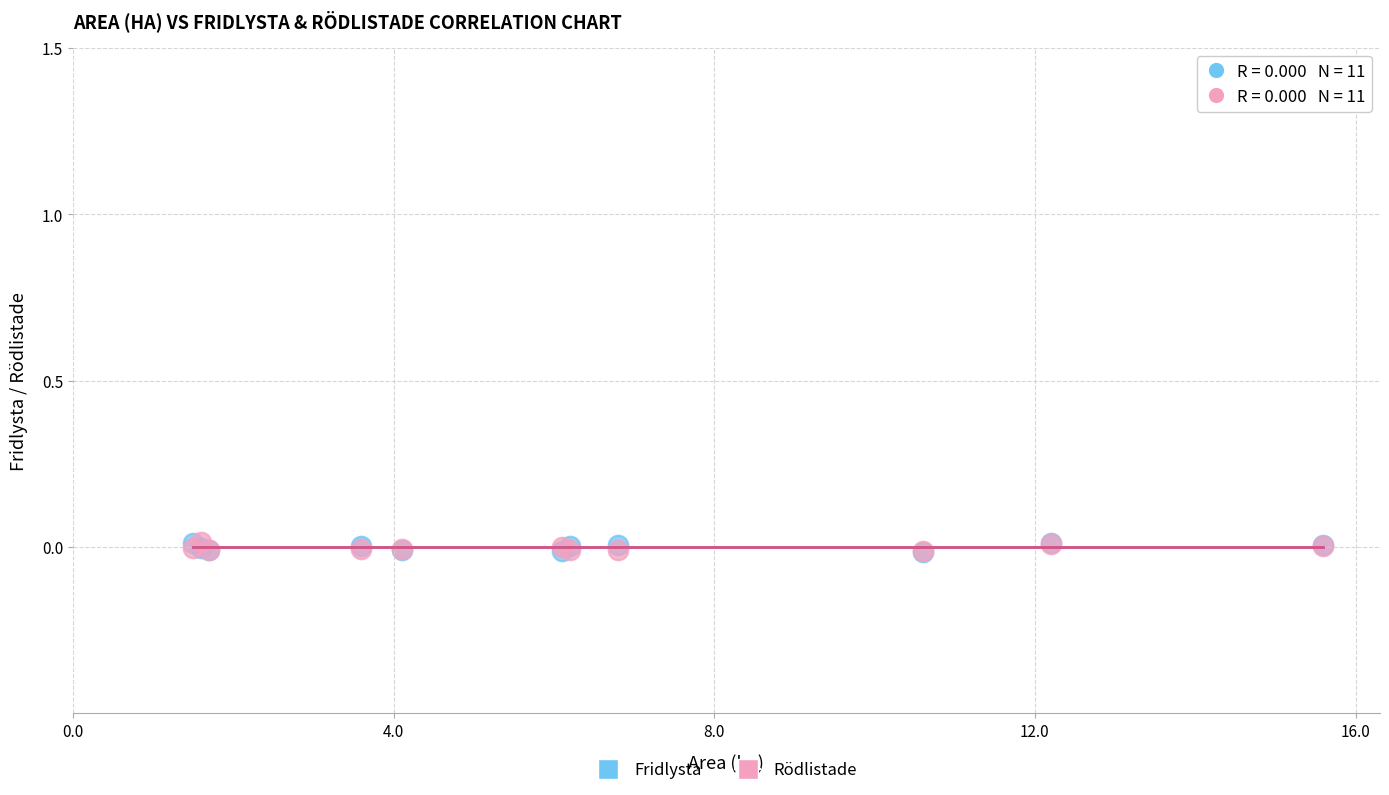

What are all the series names shown in the legend?

Fridlysta, Rödlistade